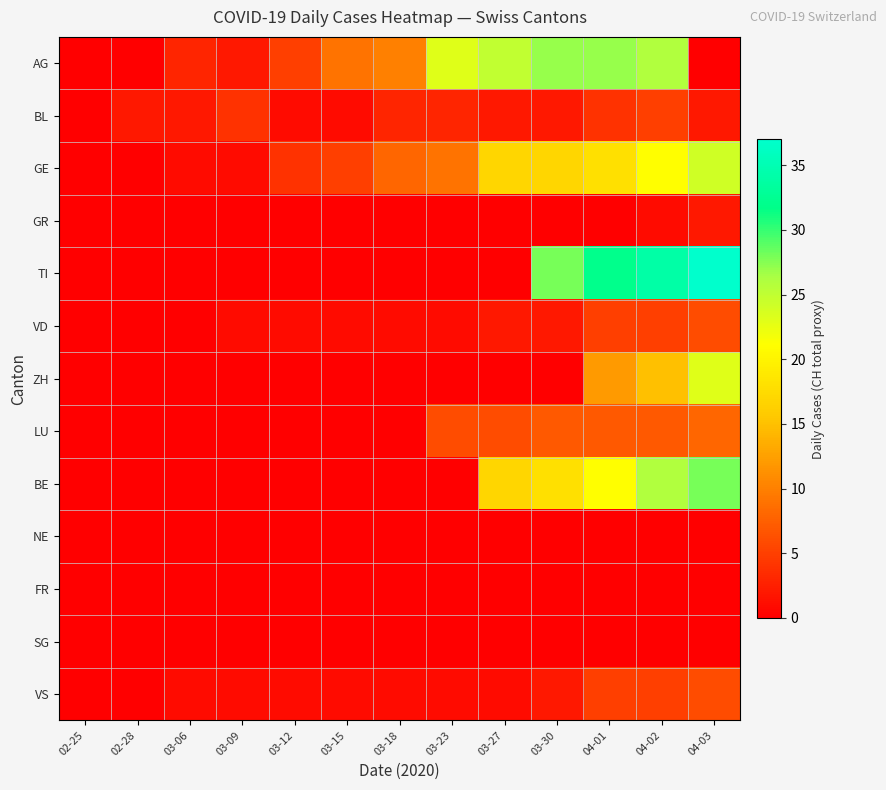

Rank the series by their maximum value, from highest to lowest.

TI, BE, AG, GE, ZH, LU, VD, VS, BL, GR, NE, FR, SG